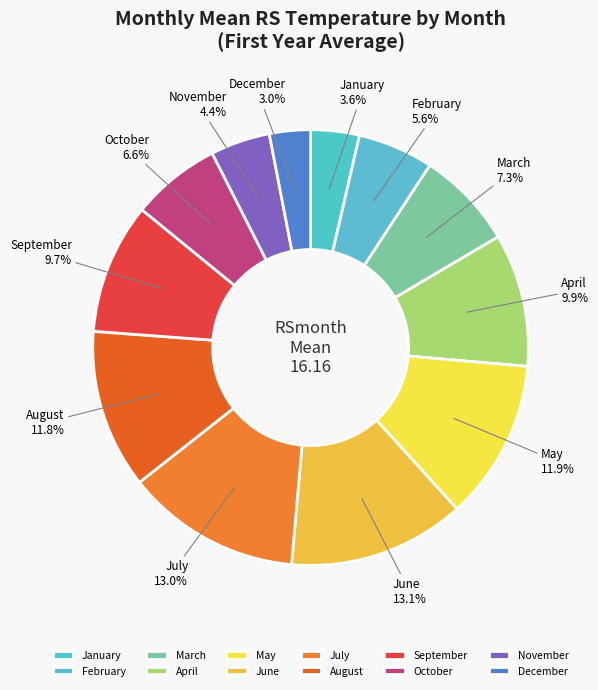

What is the smallest slice in the pie chart?

December